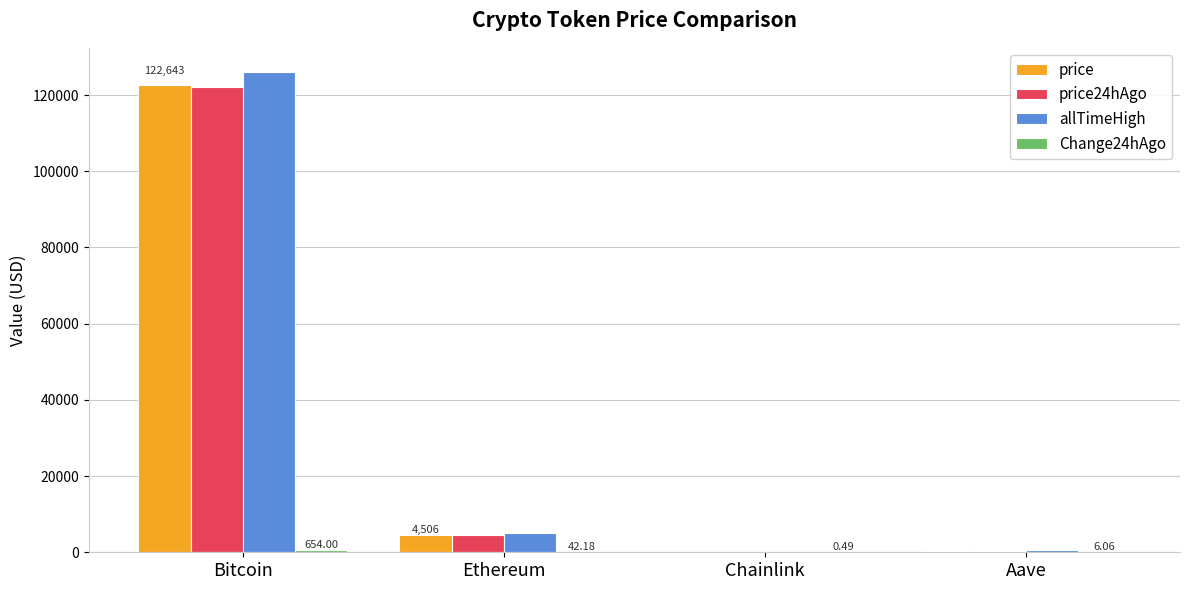

What is the sum of all price24hAgo values?

126753.0